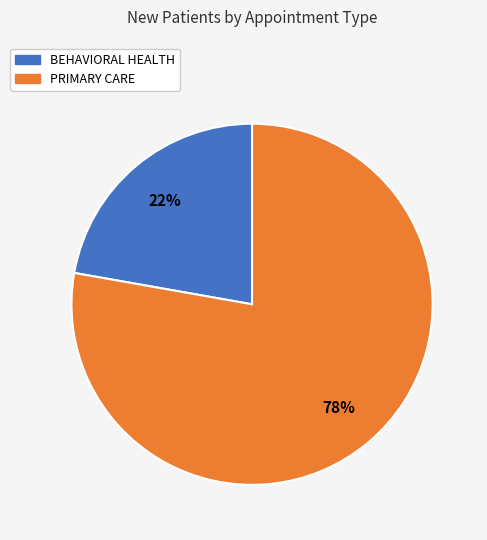

Rank the categories by value from lowest to highest.

BEHAVIORAL HEALTH, PRIMARY CARE